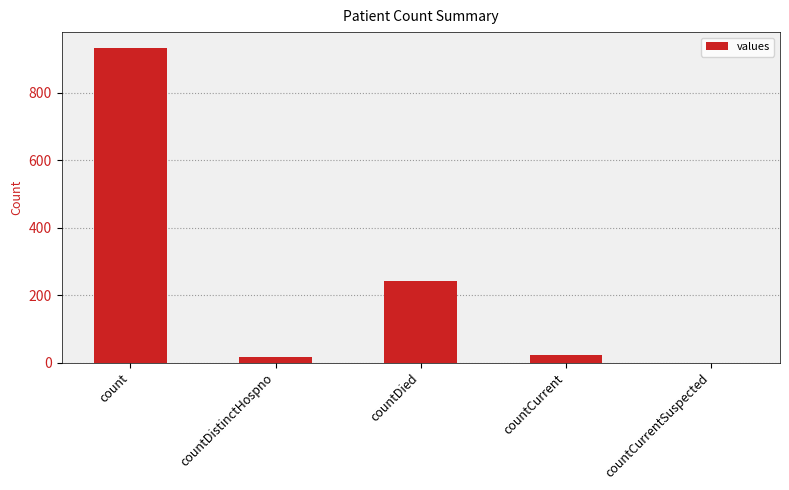

The chart shows a value of 0 at countCurrentSuspected. True or false?

True